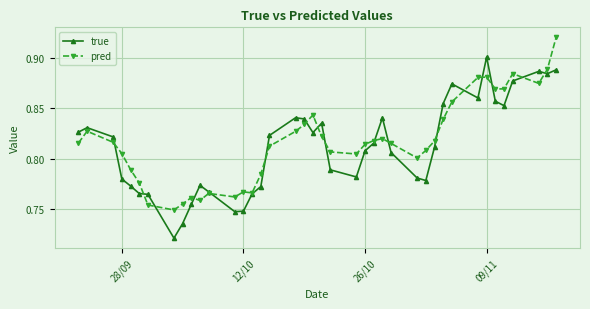

True or false: true has more than 2 points higher than both neighbors.

True